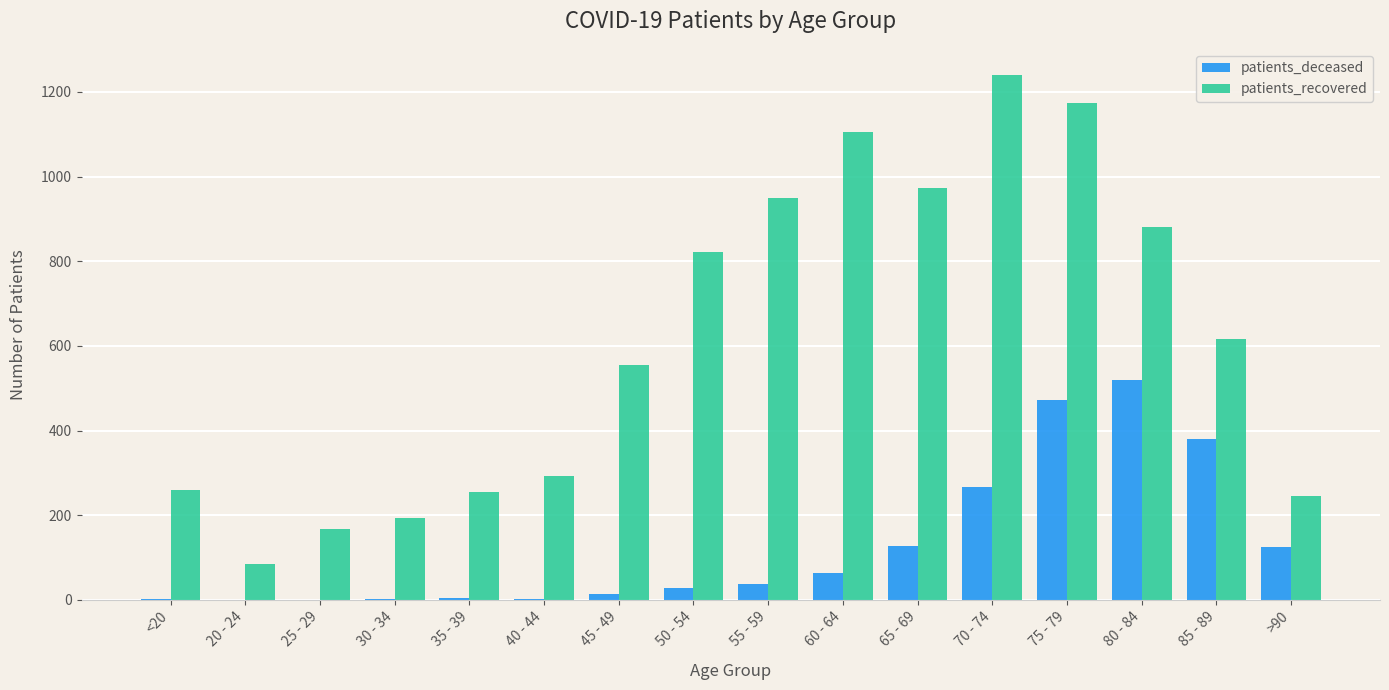

Which category has the highest value in the patients_deceased series?

80 - 84